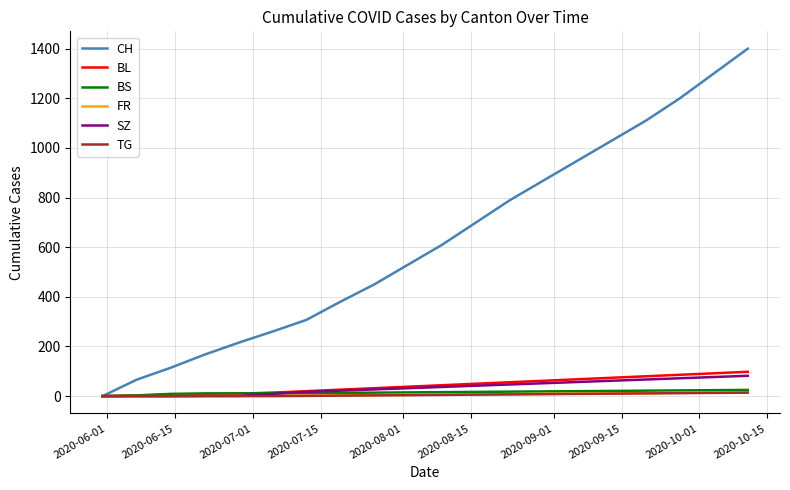

What is the maximum value shown in the chart?

1400